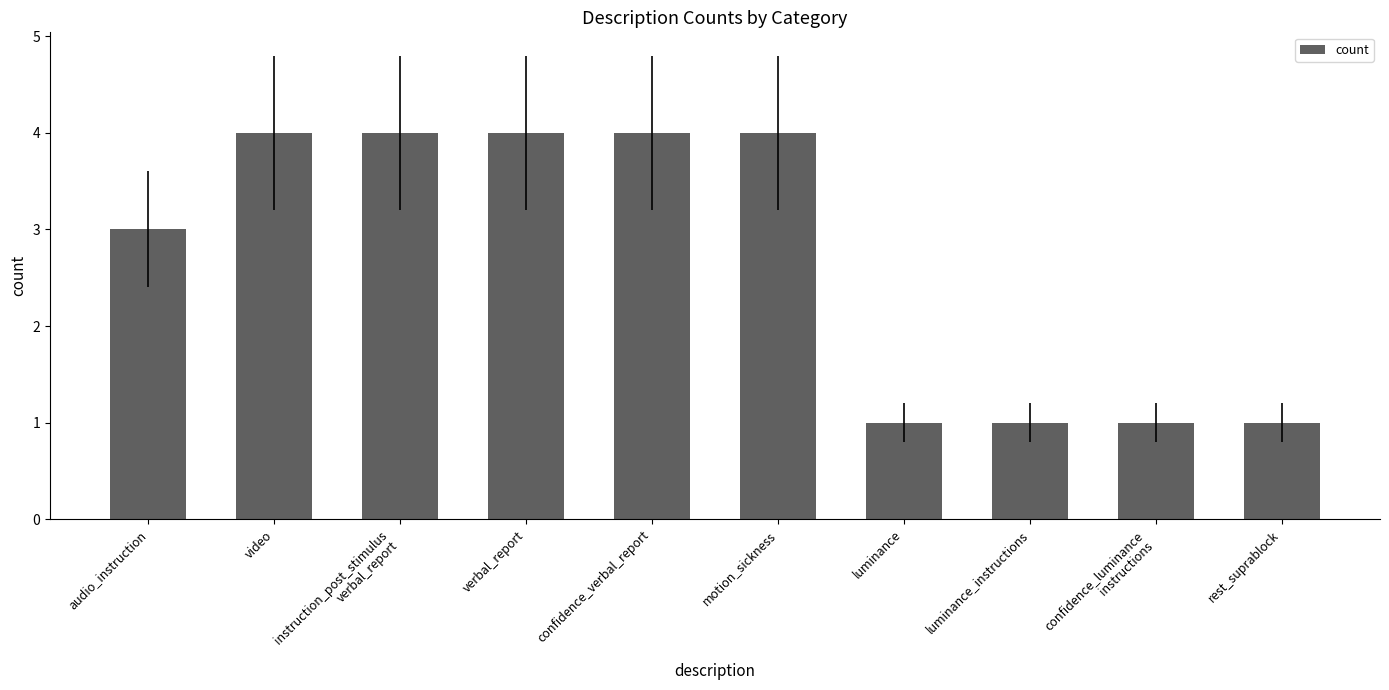

What is the difference between the values at audio_instruction and motion_sickness?

1